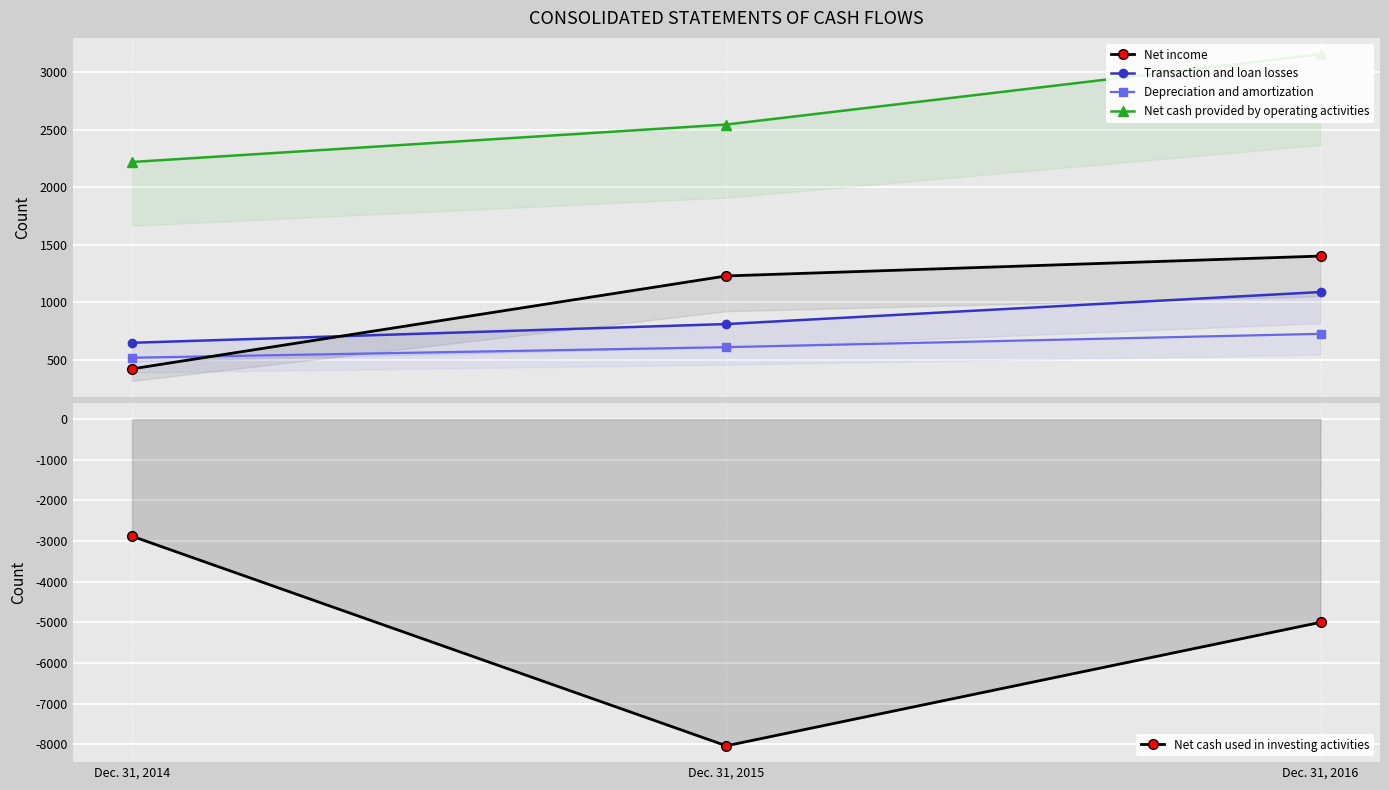

How many lines are shown in the chart?

5